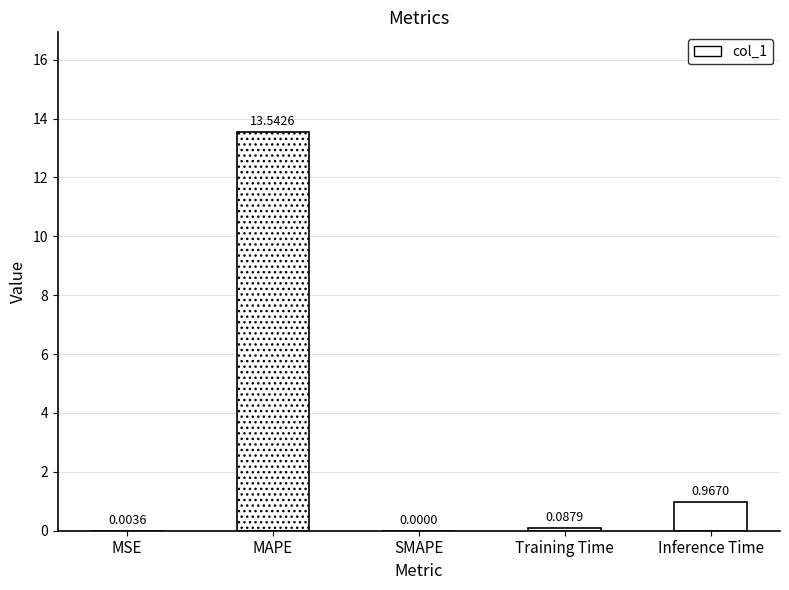

Where is the data nearest to the value 6?

Inference Time